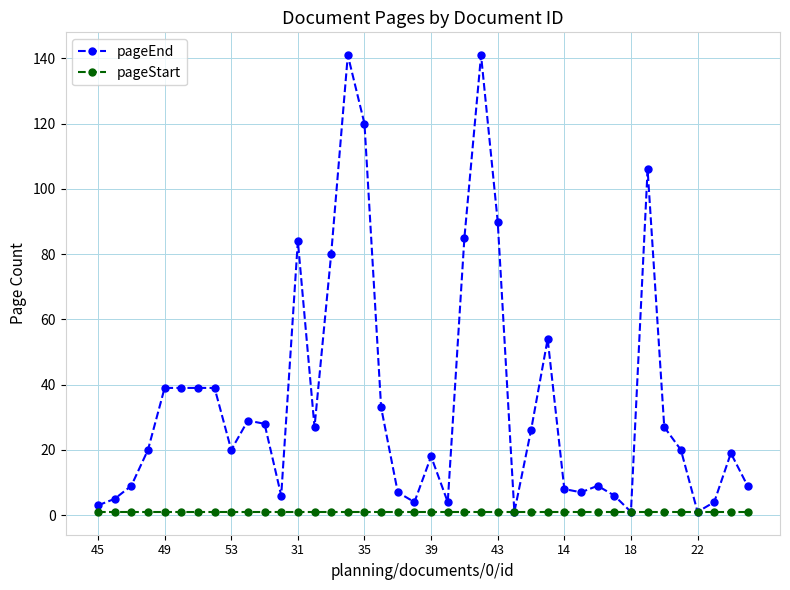

True or false: pageEnd has more than 2 interior local peaks.

True